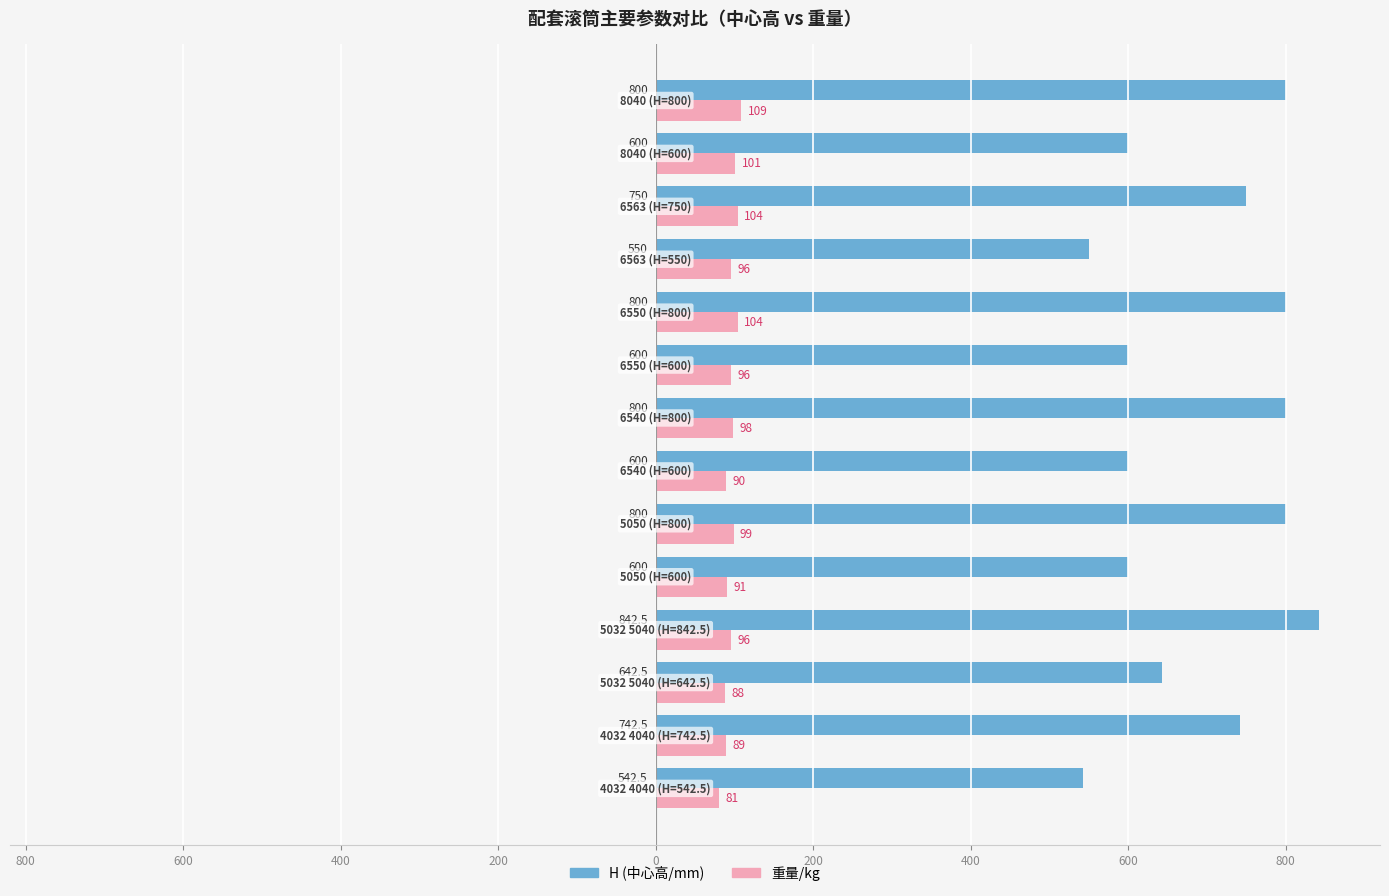

What is the average value of the H (中心高/mm) series?

690.7